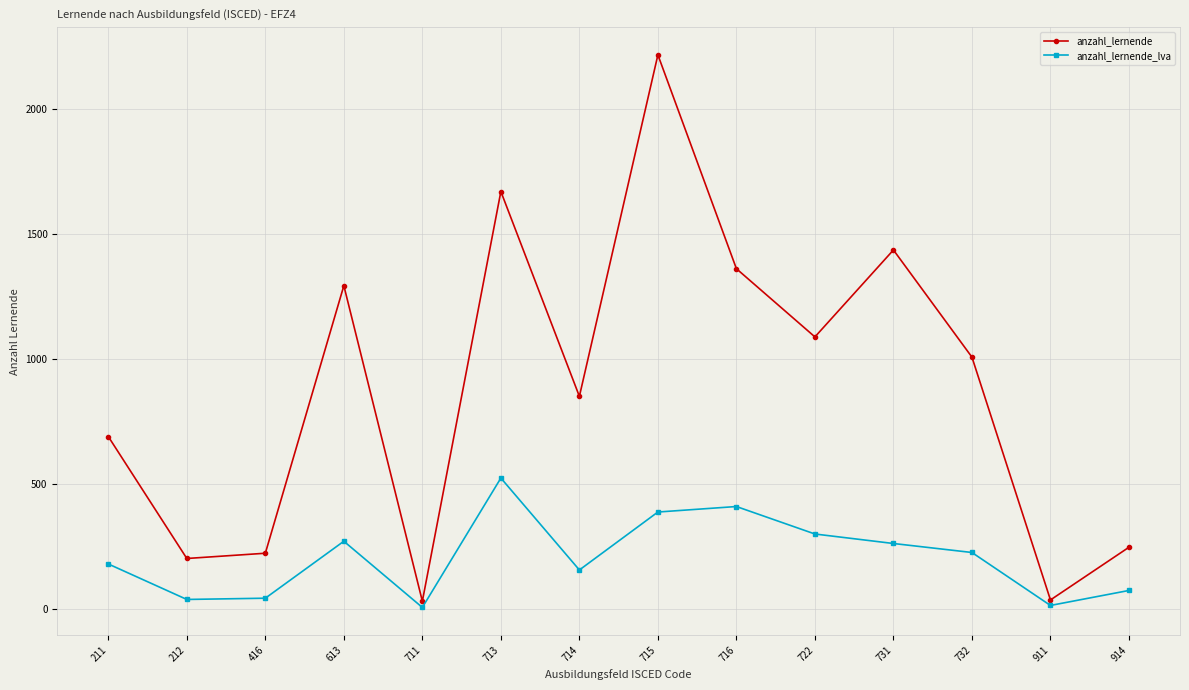

What is the lowest value of the anzahl_lernende_lva series?

5